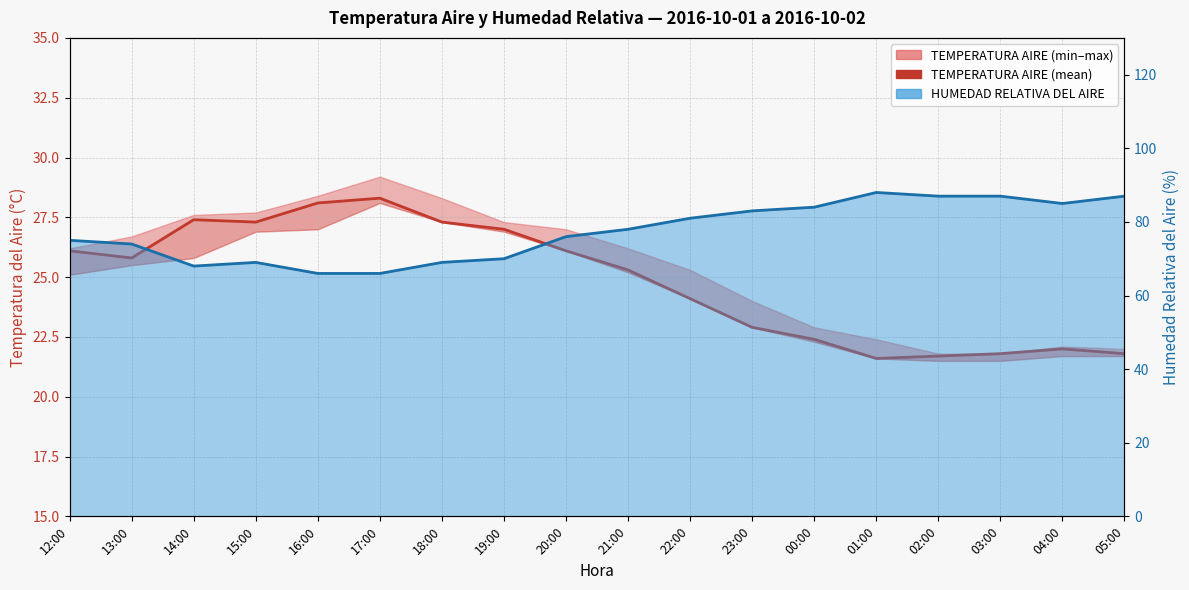

Which has a higher value, 00:00 or 18:00?

18:00